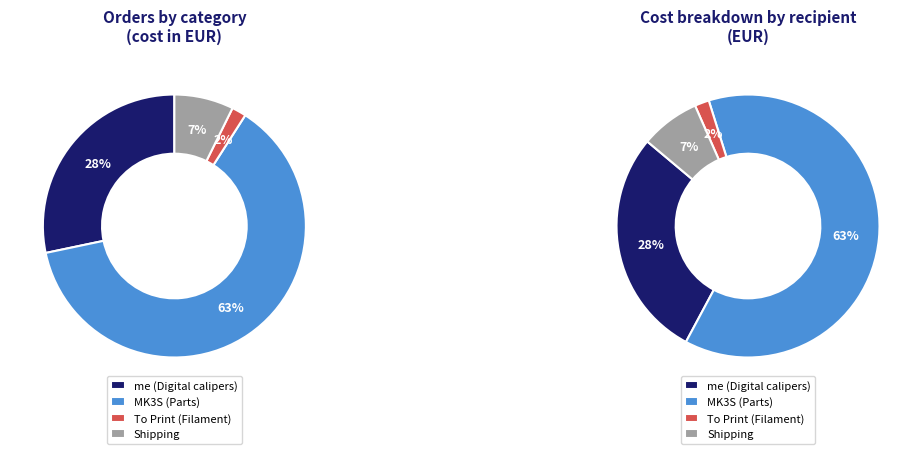

Between MK3S (Parts) and Shipping, which is larger?

MK3S (Parts)